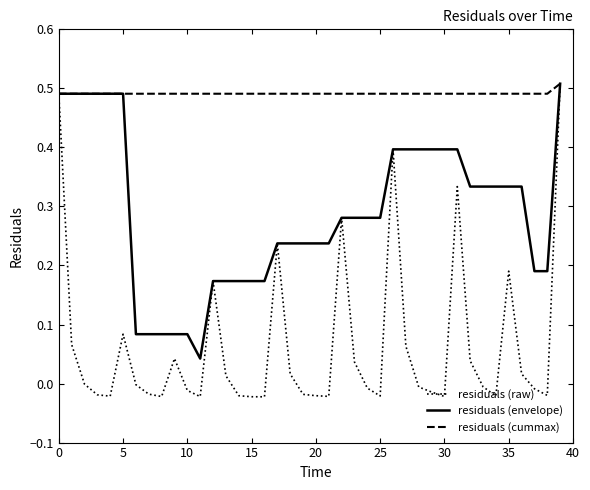

Does the chart have visible grid lines?

No